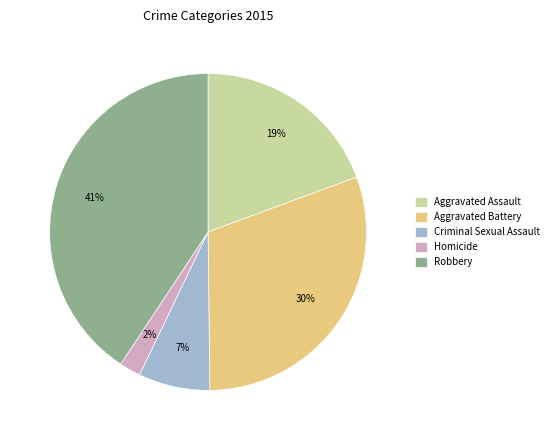

Is Aggravated Assault the majority of the pie?

No